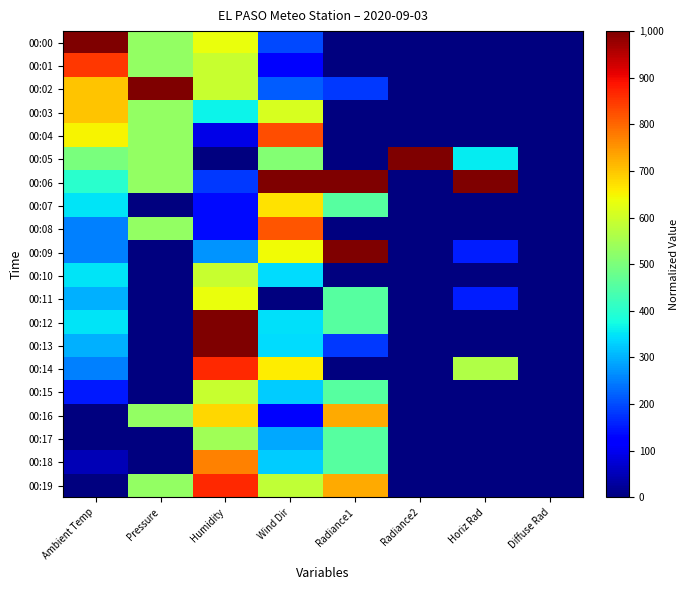

Rank the series at Humidity from highest to lowest value.

00:12, 00:13, 00:14, 00:19, 00:18, 00:16, 00:00, 00:11, 00:01, 00:02, 00:10, 00:15, 00:17, 00:03, 00:09, 00:06, 00:07, 00:08, 00:04, 00:05